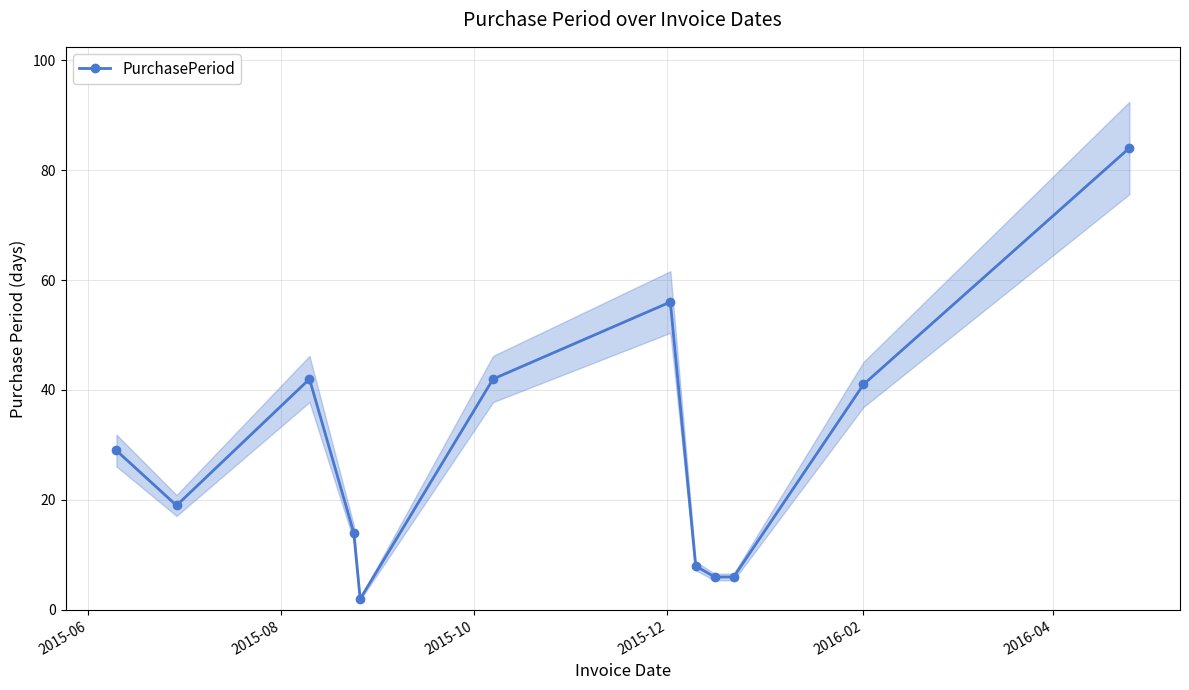

What is the highest value of the PurchasePeriod series?

84